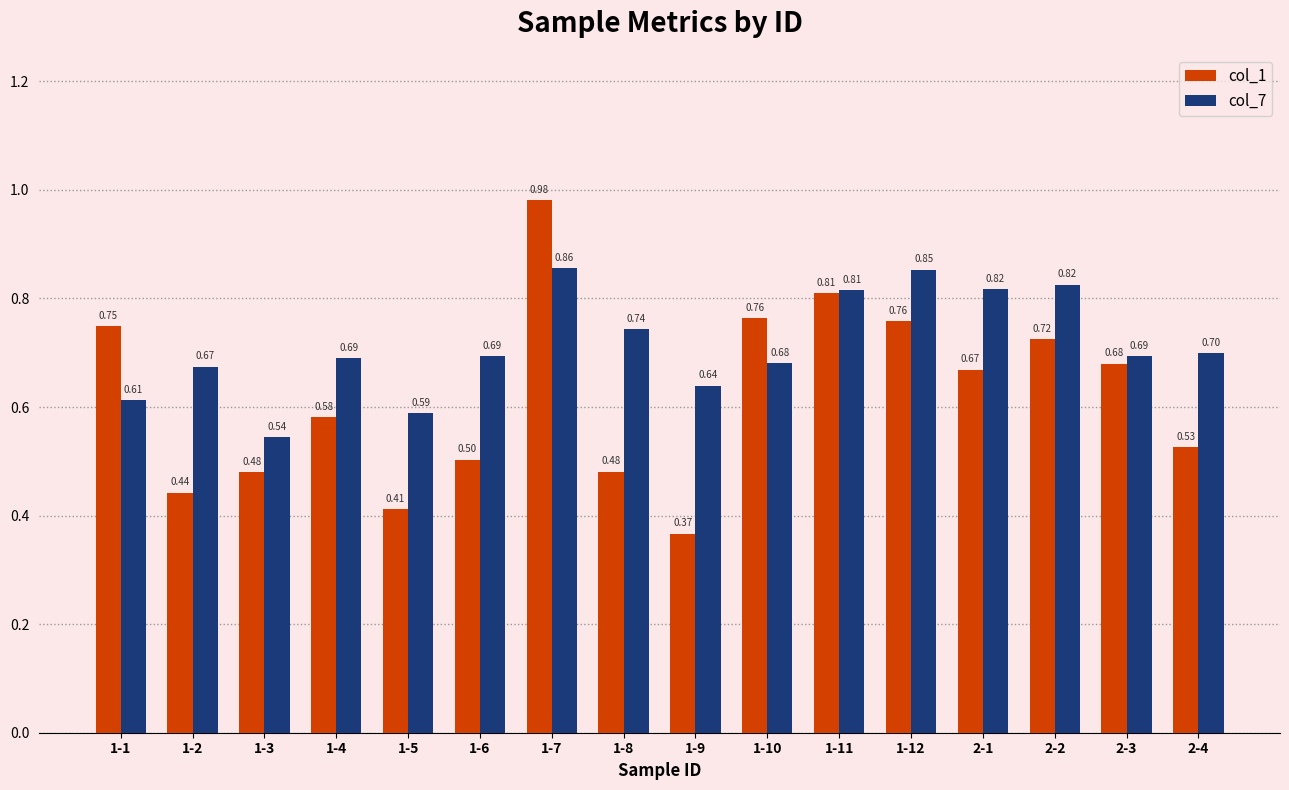

What is the spread (max minus min) of values at 2-1?

0.1